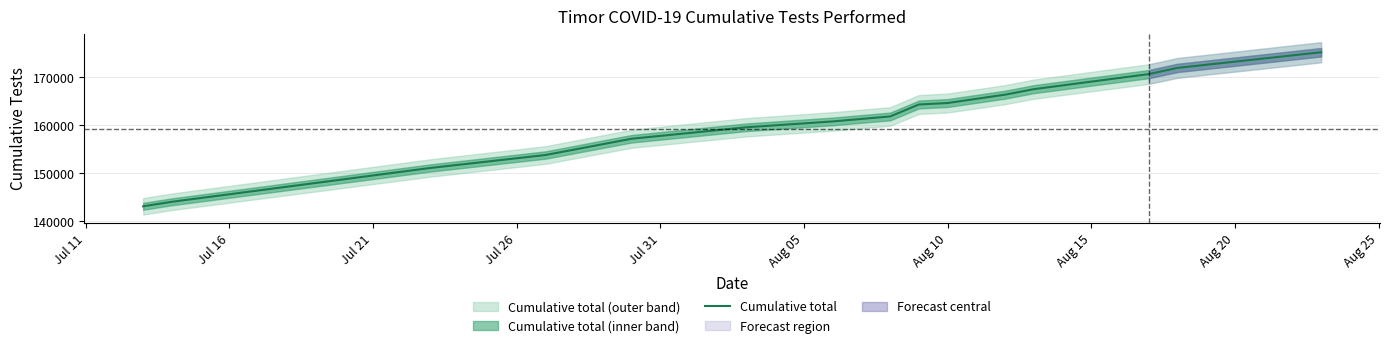

What is the highest value of the Cumulative total series?

175199